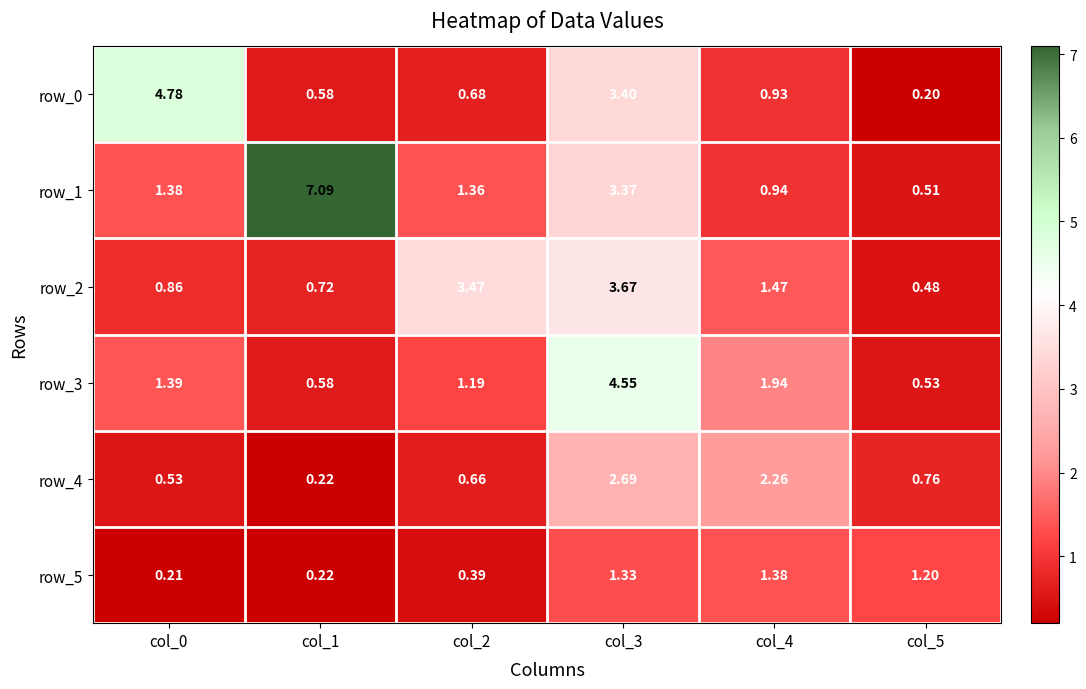

Which category has the lowest value in the row_0 series?

col_5